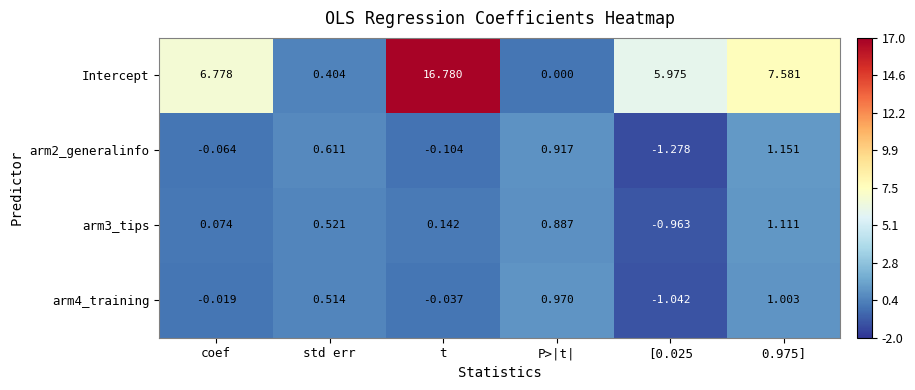

Rank the series at t from highest to lowest value.

Intercept, arm3_tips, arm4_training, arm2_generalinfo